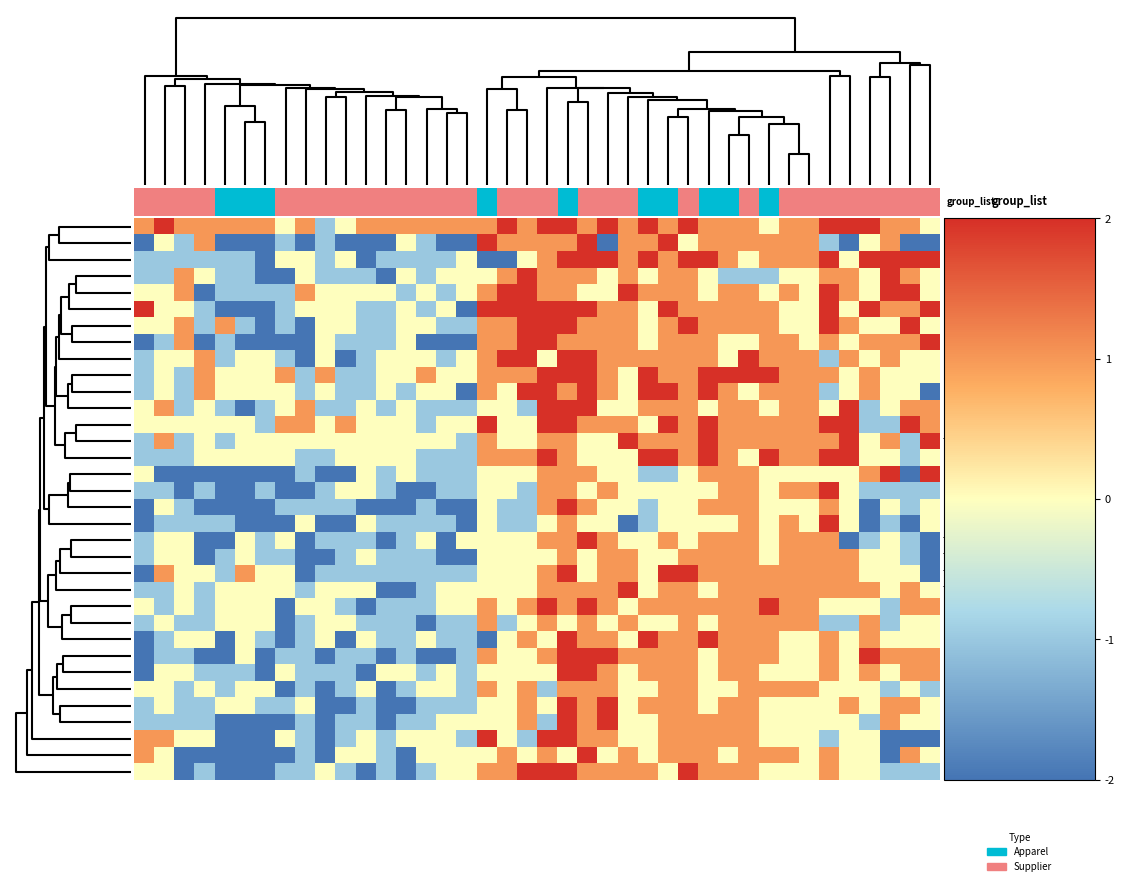

How many values in SCC_DS2 are above zero?

8